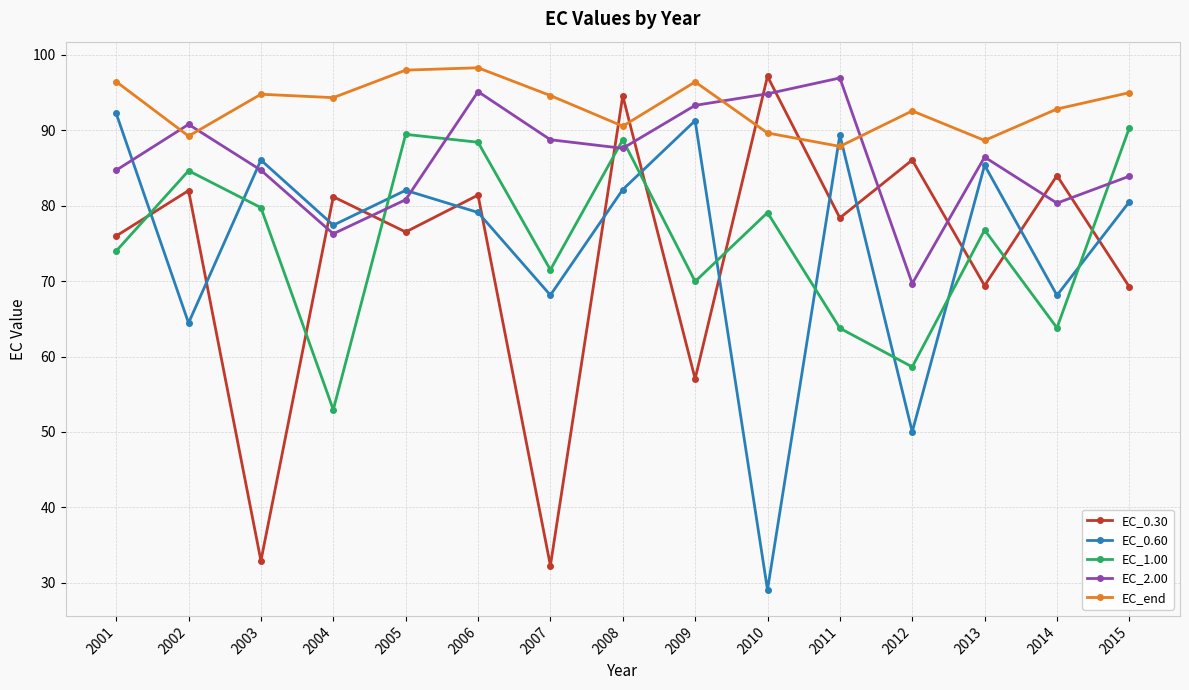

The EC_0.30 series shows 76.5 at 2005. True or false?

True